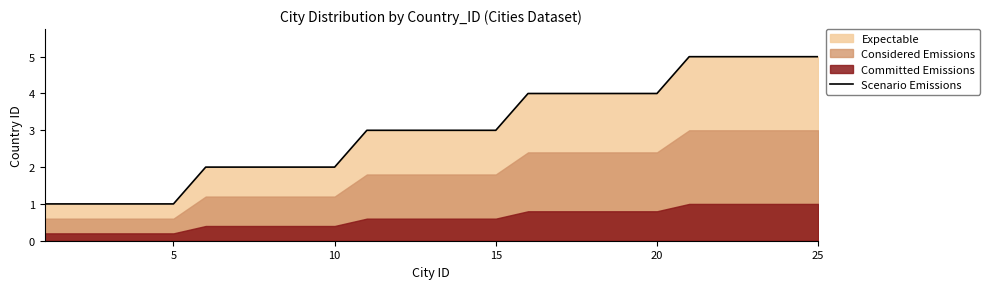

True or false: Scenario Emissions has a value of 1 at 5.

True